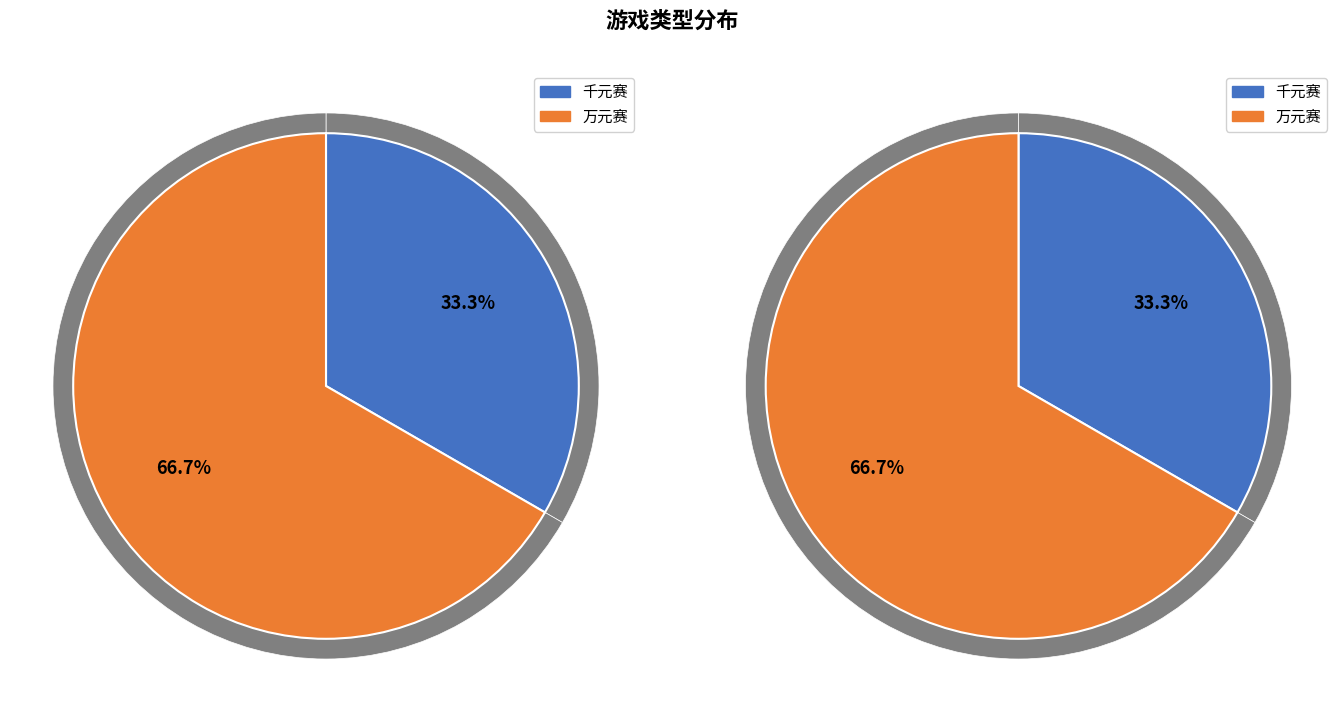

To the nearest percent, what is the average slice percentage?

50%